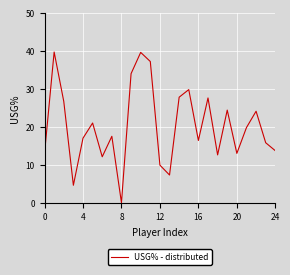

What is the maximum value shown in the chart?

39.7